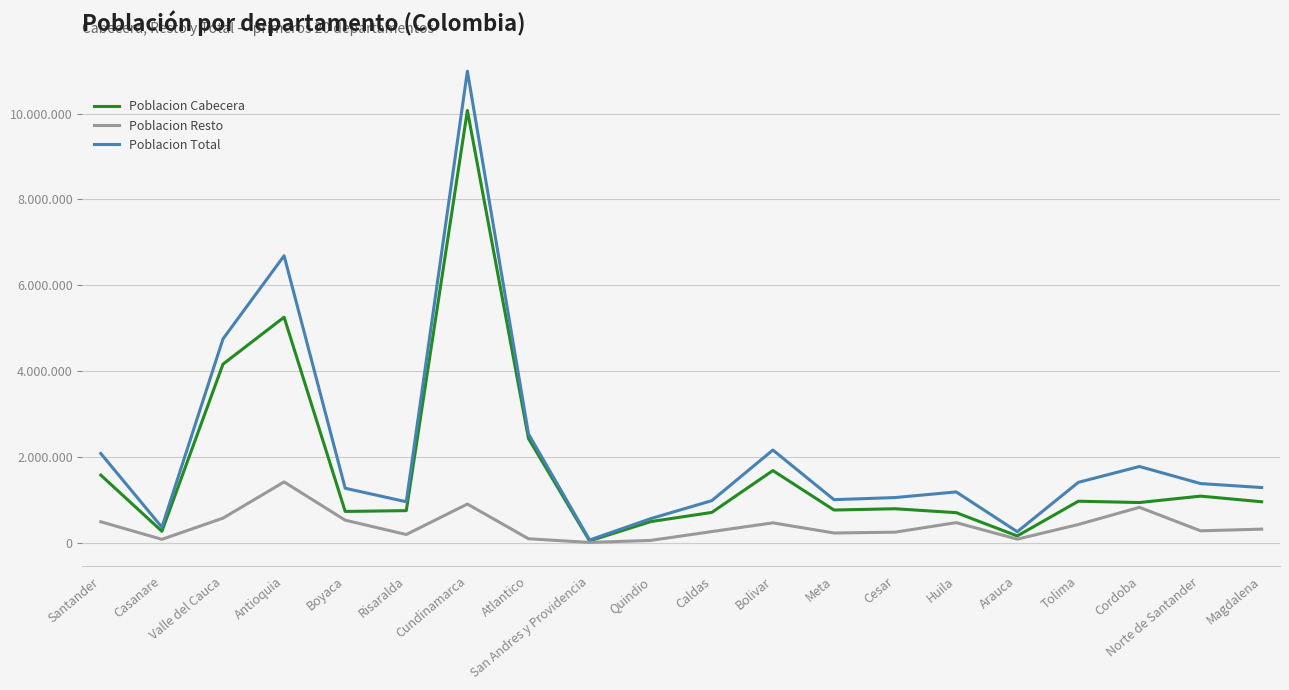

Which series has the largest total across all categories?

Poblacion Total